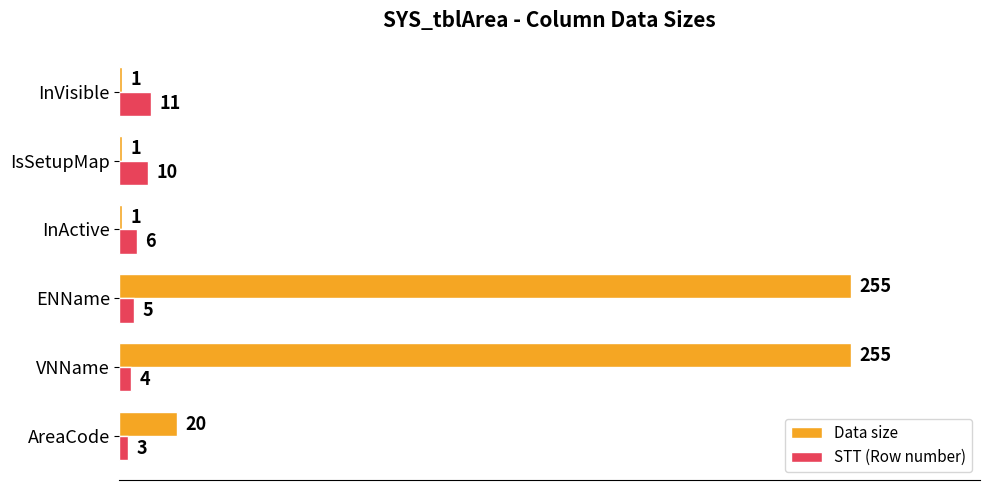

What is the difference between the maximum and minimum values in the STT (Row number) series?

8